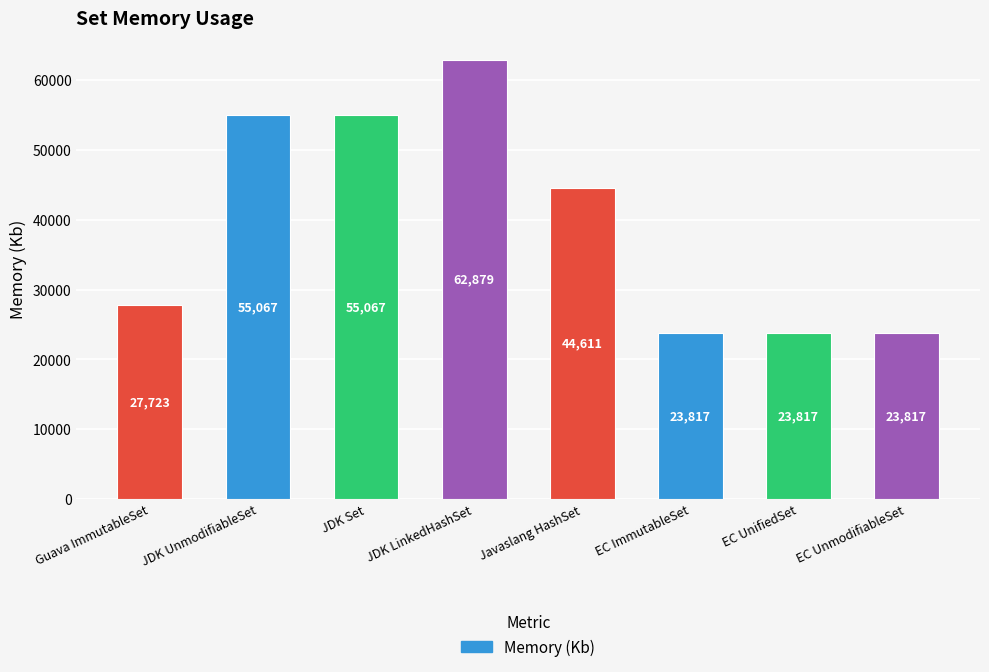

Reading left to right, what are all the values shown in this chart?

Guava ImmutableSet=27723	JDK UnmodifiableSet=55067	JDK Set=55067	JDK LinkedHashSet=62879	Javaslang HashSet=44611	EC ImmutableSet=23817	EC UnifiedSet=23817	EC UnmodifiableSet=23817